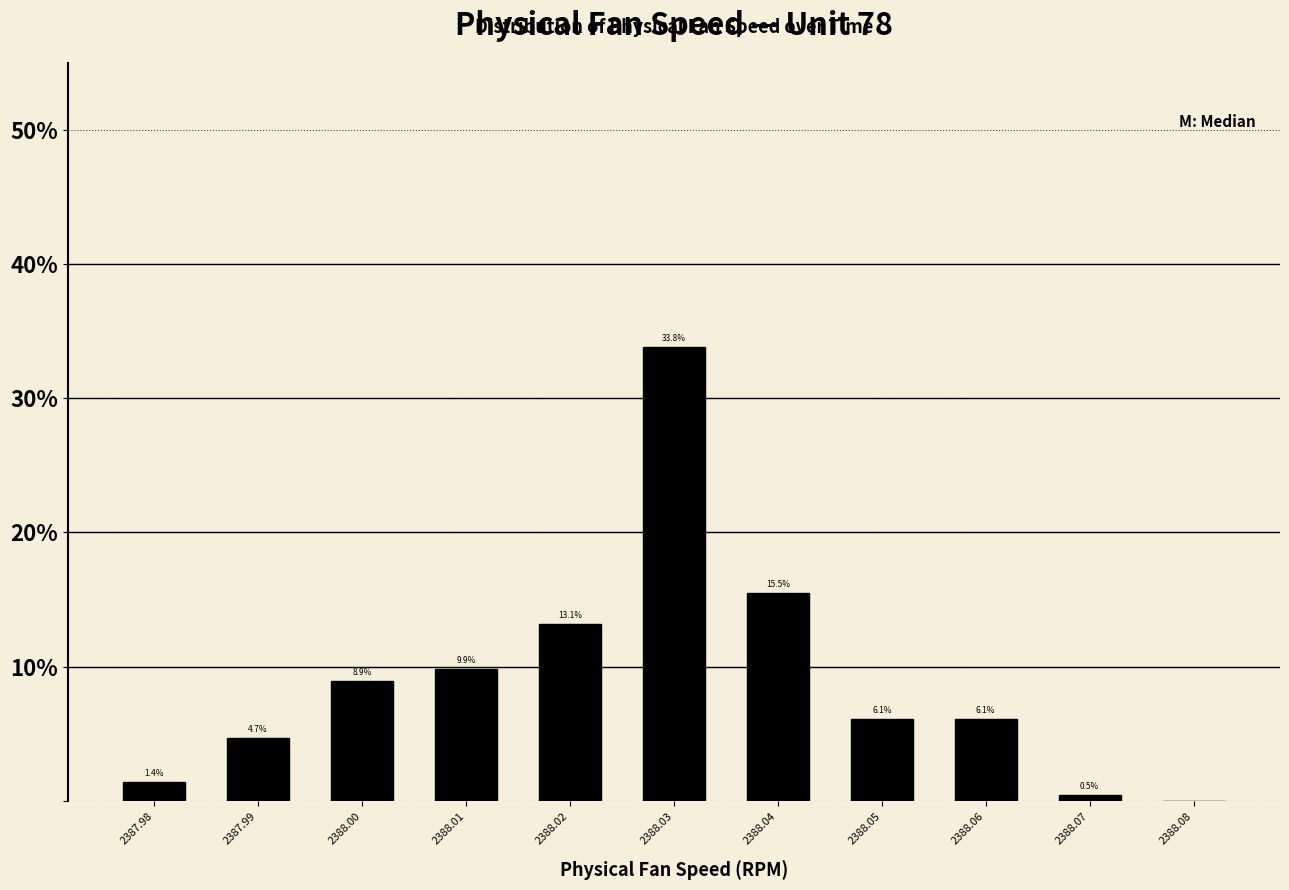

Over which range of the x-axis is the bar tallest?

2388.025 to 2388.035